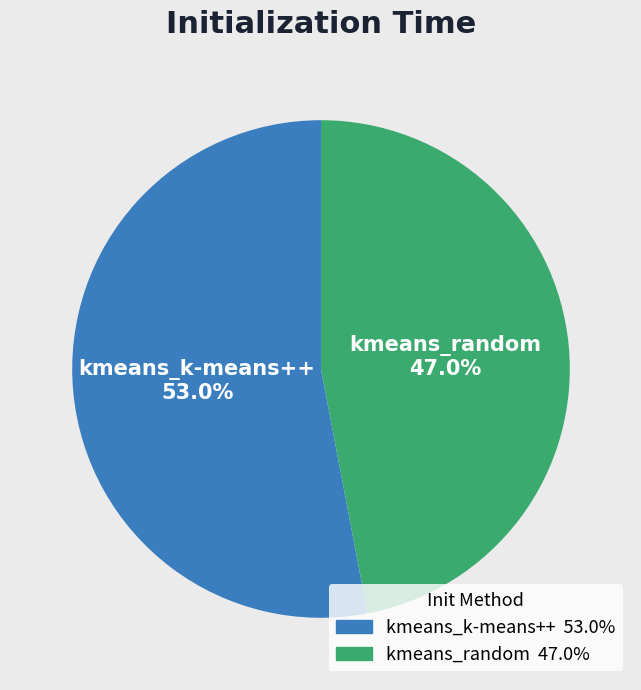

True or false: kmeans_k-means++ accounts for 53% of the total.

True